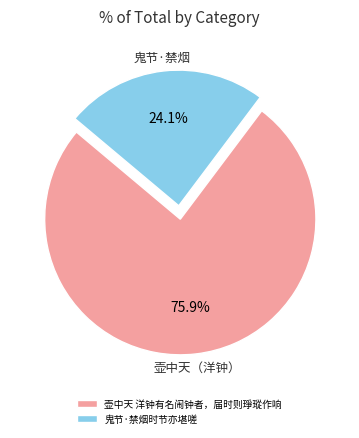

What is the ratio of the value at 壶中天 洋钟有名闹钟者，届时则琤瑽作响 to the value at 鬼节·禁烟时节亦堪嗟?

3.1